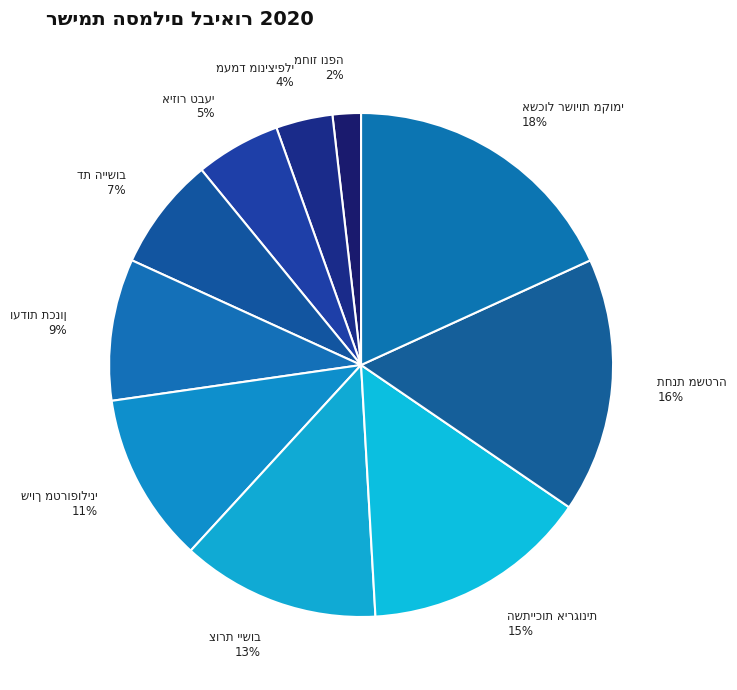

To the nearest percent, what is the average slice percentage?

10%